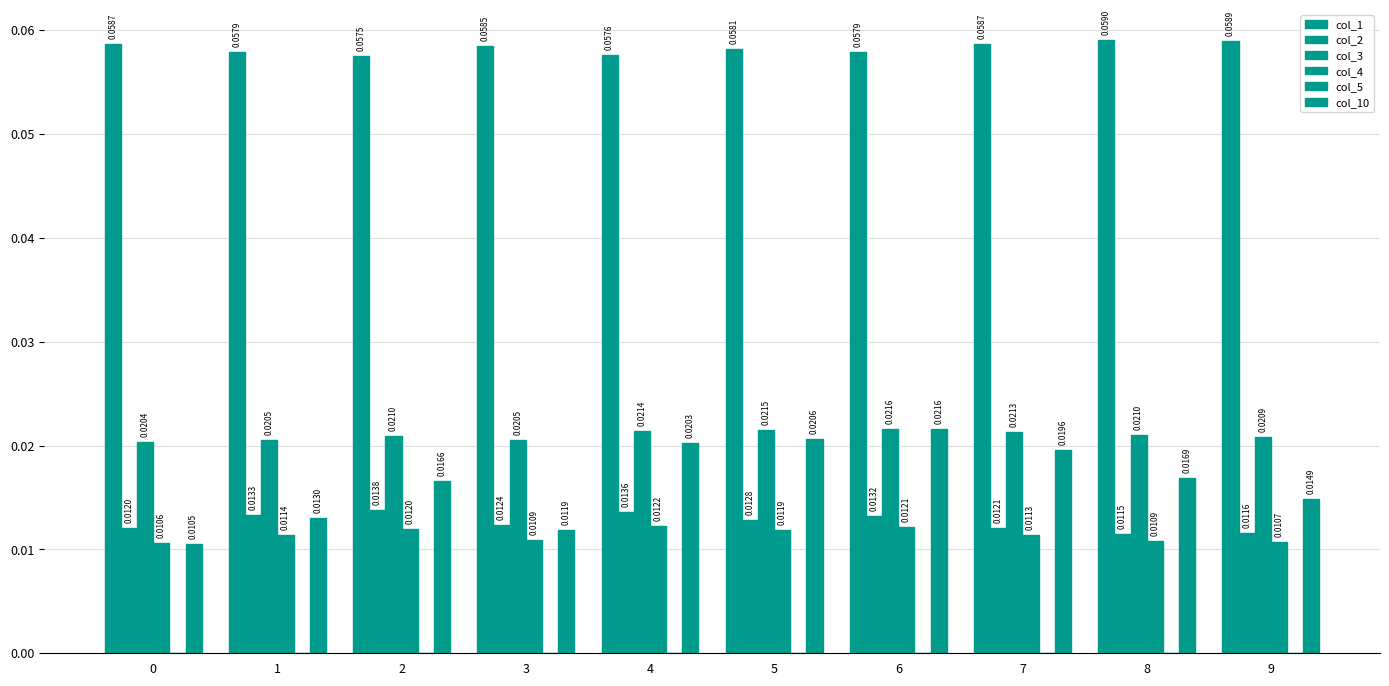

Does the chart contain stacked bars?

No